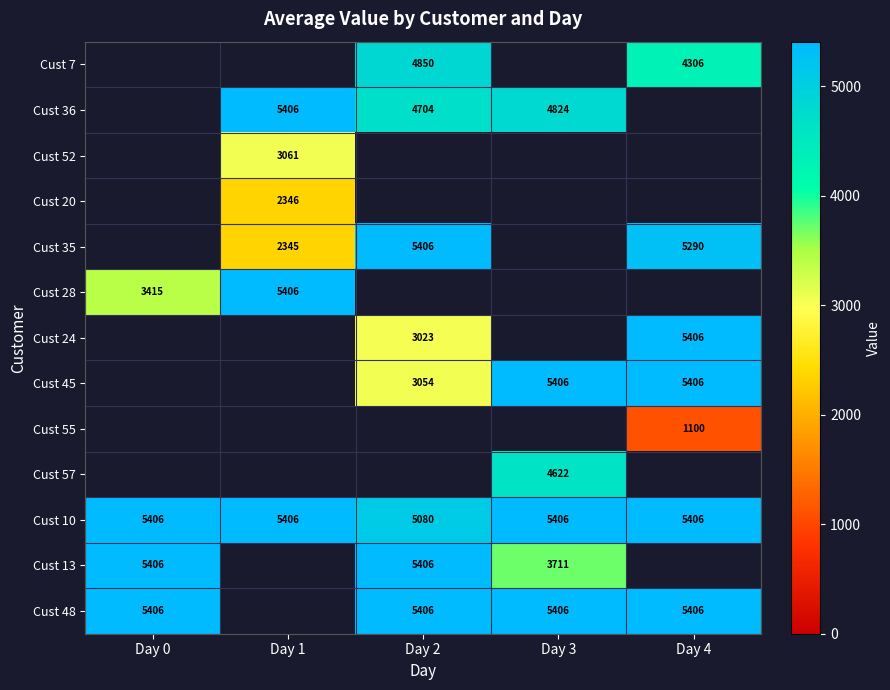

True or false: Cust 20 has a value of 1560.3 at Day 1.

False